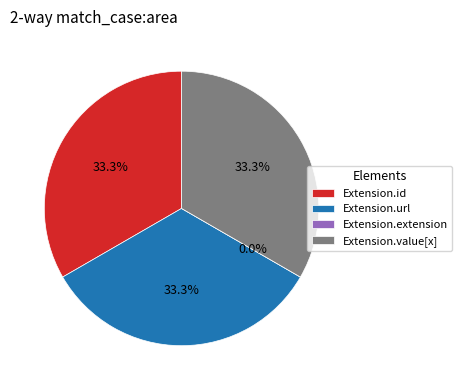

Is it true that Extension.id is 41% of the pie?

False